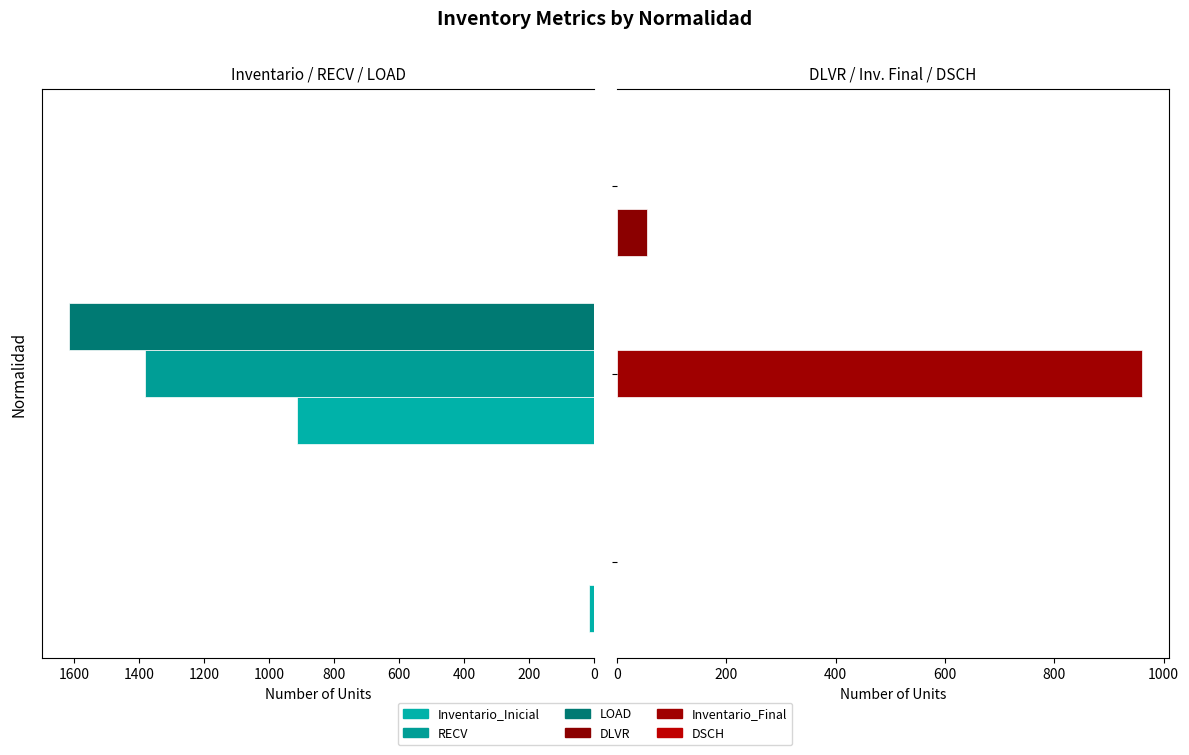

What is the sum of all Inventario_Final values?

962.0